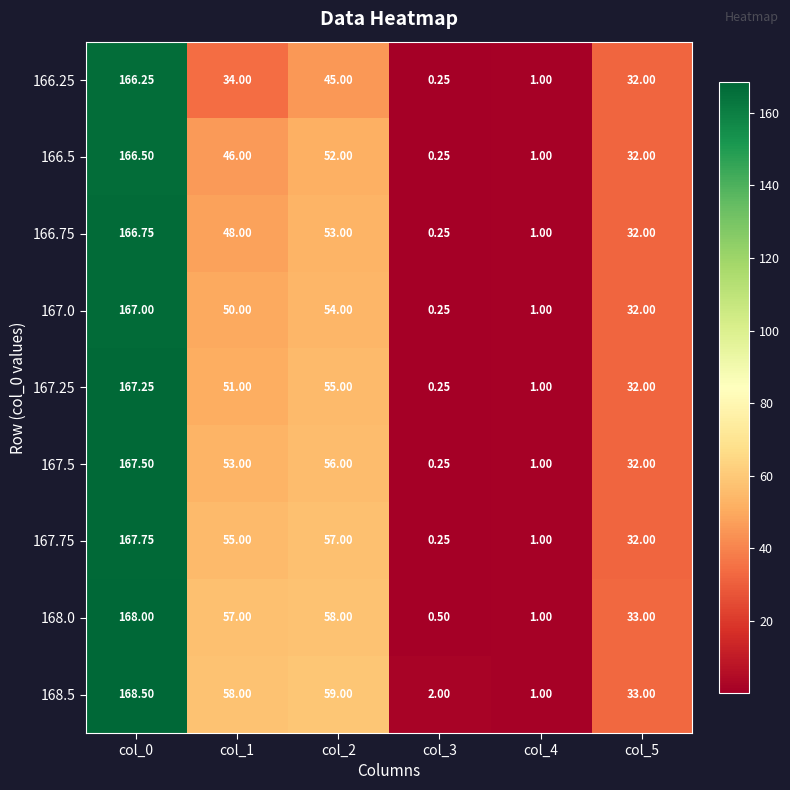

Is the value of 167.5 at col_0 greater than the value of 168.5 at col_5?

Yes